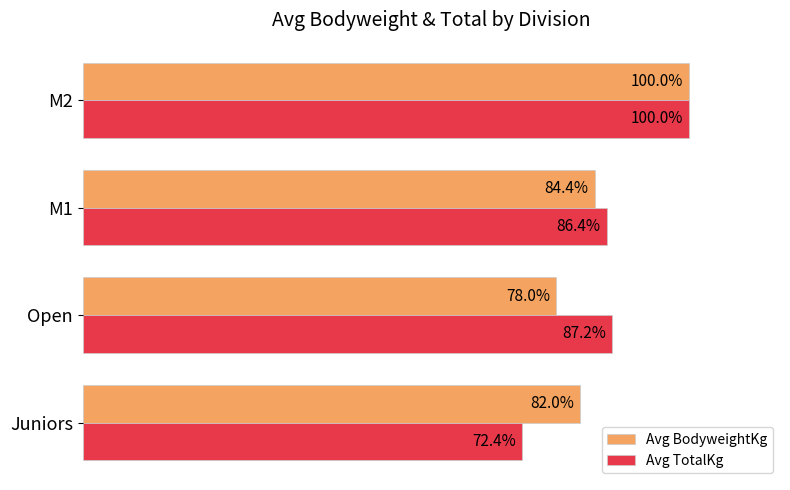

Which category has the lowest value across all series?

Juniors